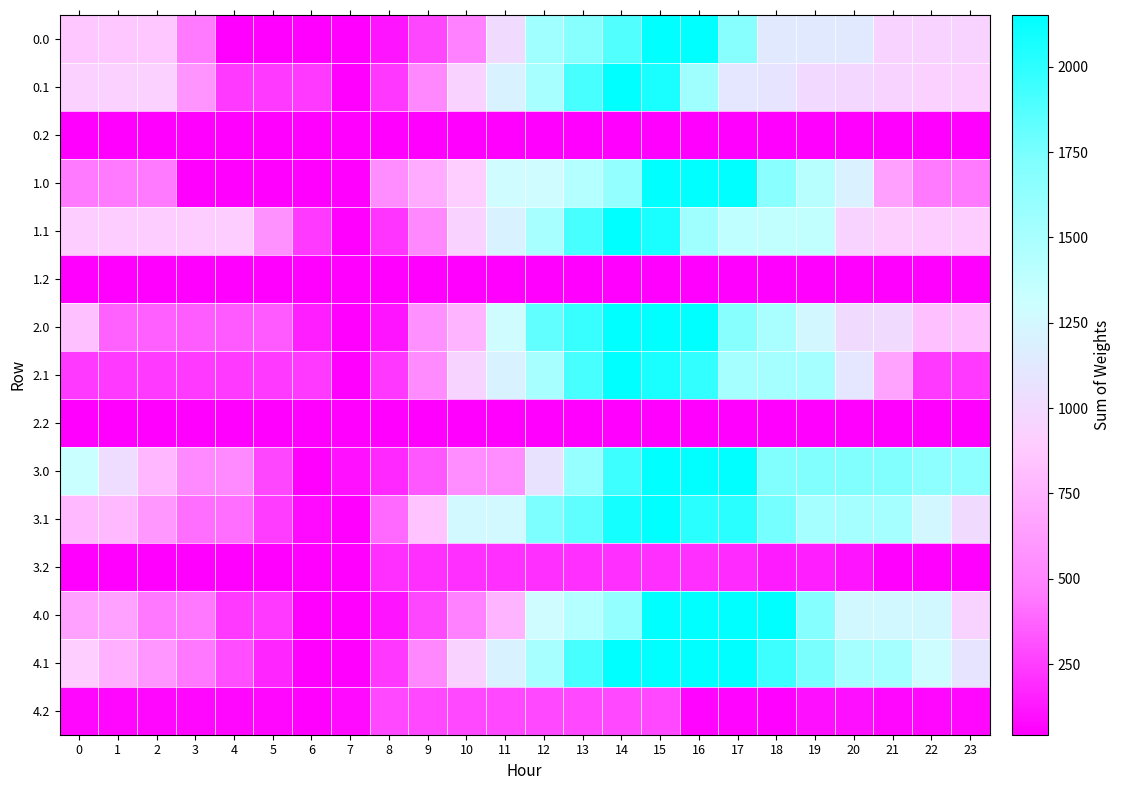

At which category is the sum across all series the highest?

15